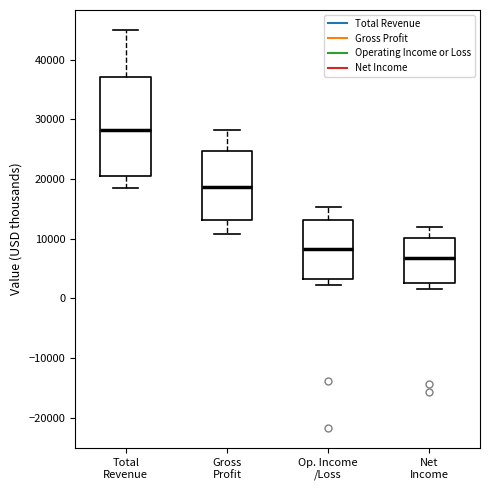

Which box has the lowest median line?

Net Income